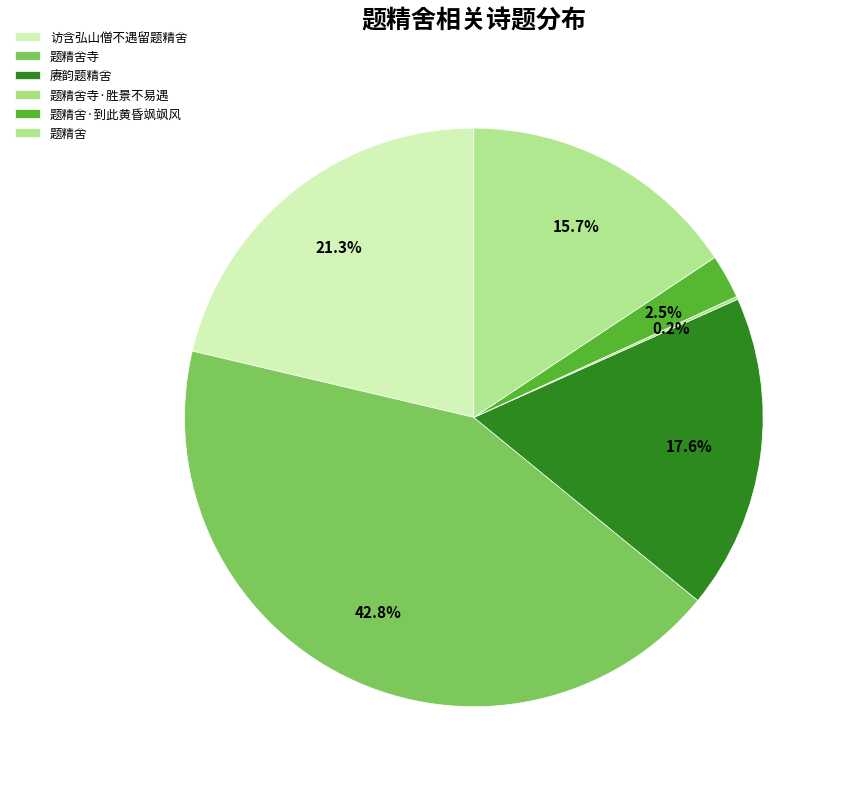

Which slice is the smallest?

题精舍寺·胜景不易遇